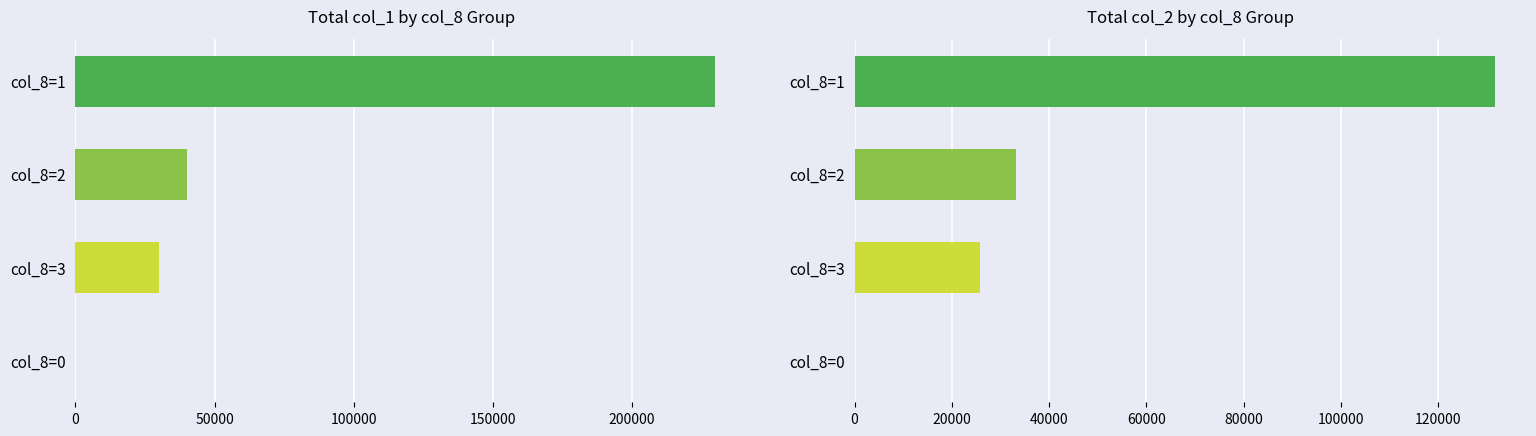

List the series in order of their peak value, highest first.

col_1, col_2